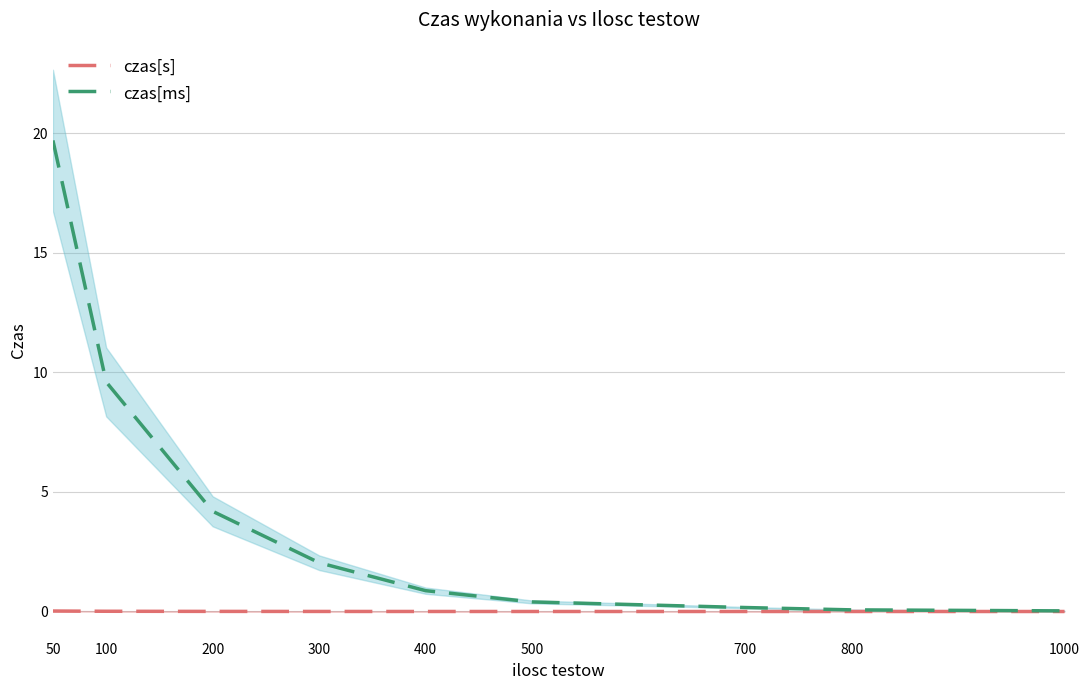

Which series has the largest total across all categories?

czas[ms]